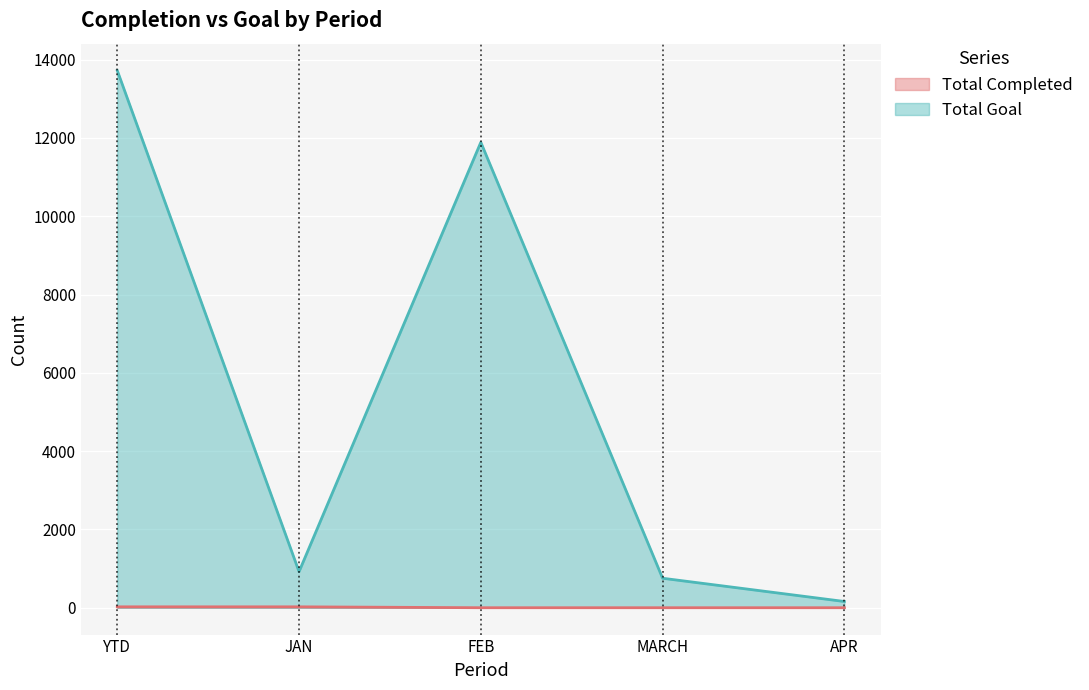

Which has a higher value, JAN or FEB?

JAN